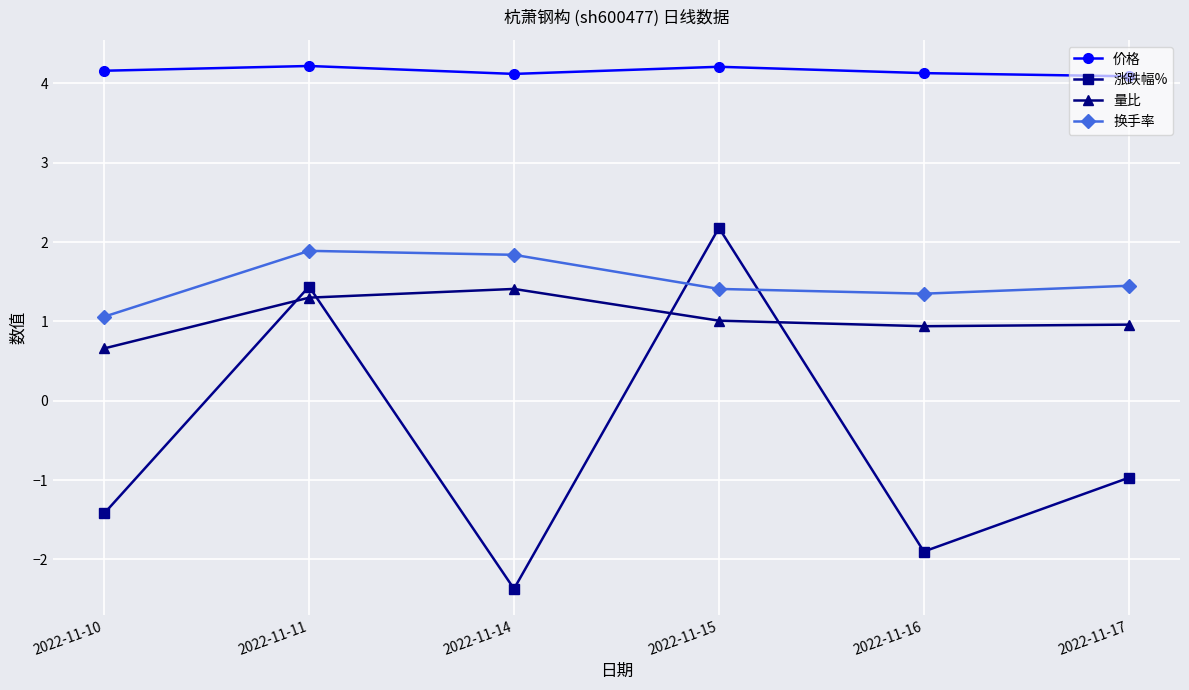

What is the smallest value displayed?

-2.4